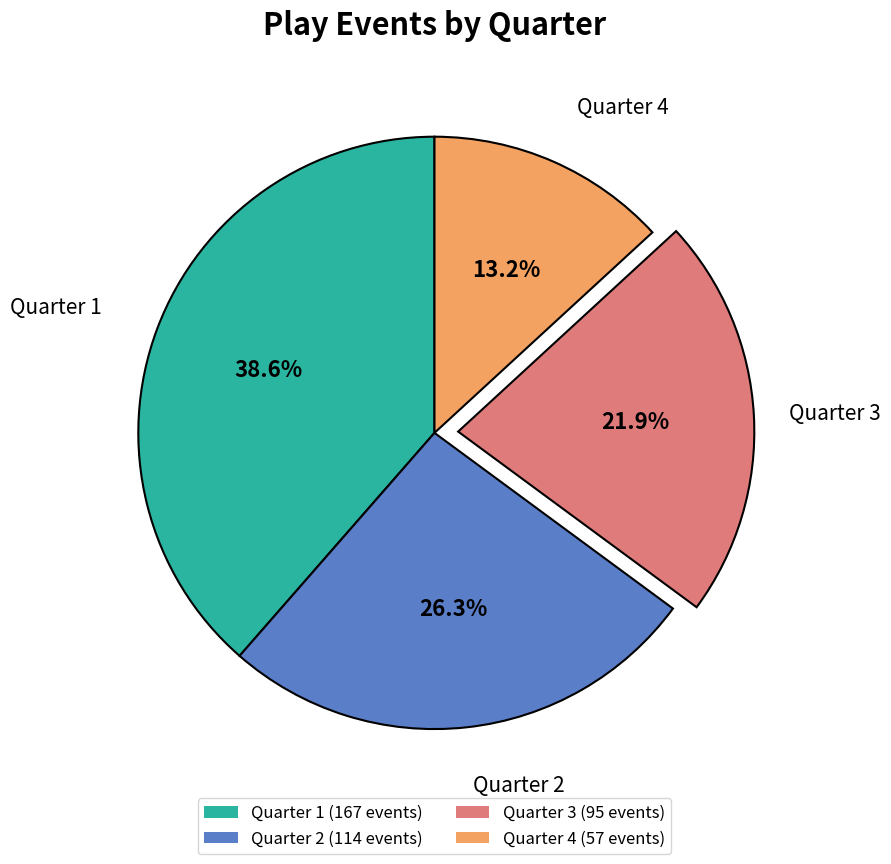

What percentage do Quarter 1 (167 events) and Quarter 2 (114 events) together represent?

64.9%